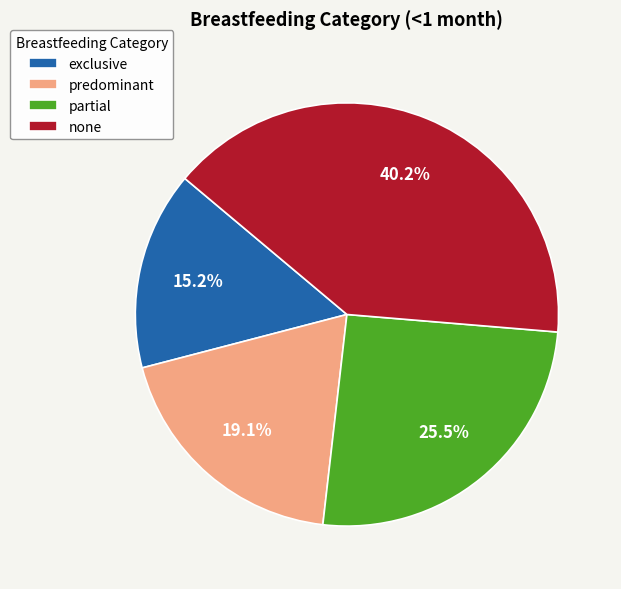

Which category has the smallest portion of the pie?

exclusive